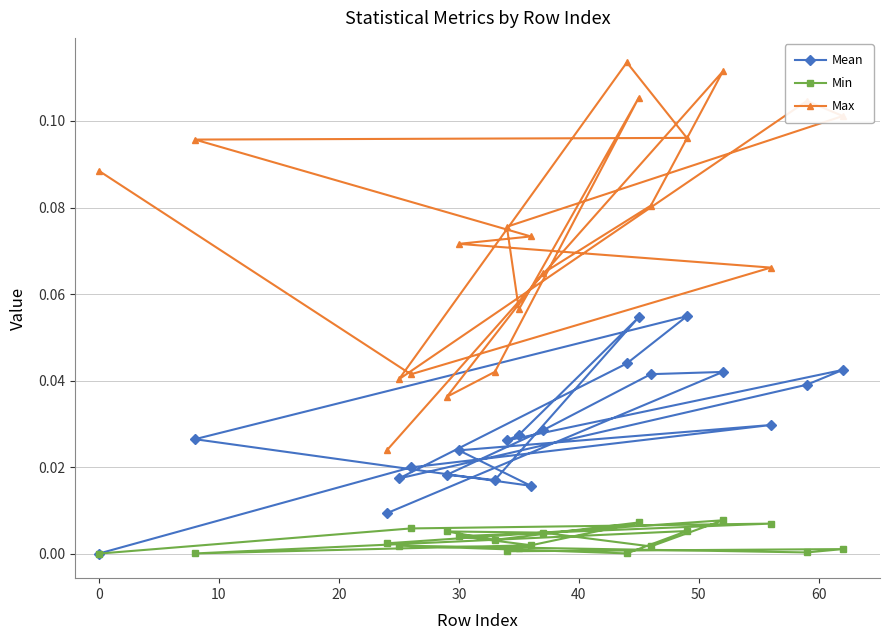

What are all the series names shown in the legend?

Mean, Min, Max